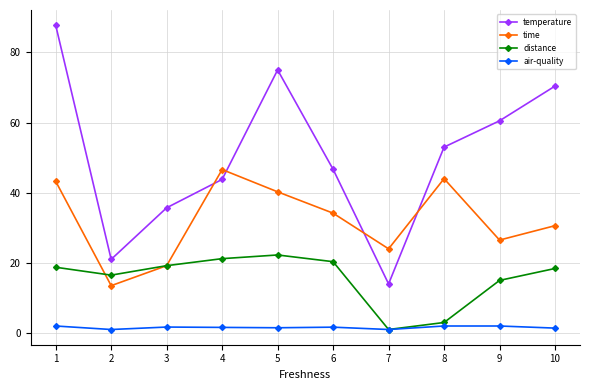

Read the distance value at 8.

3.0